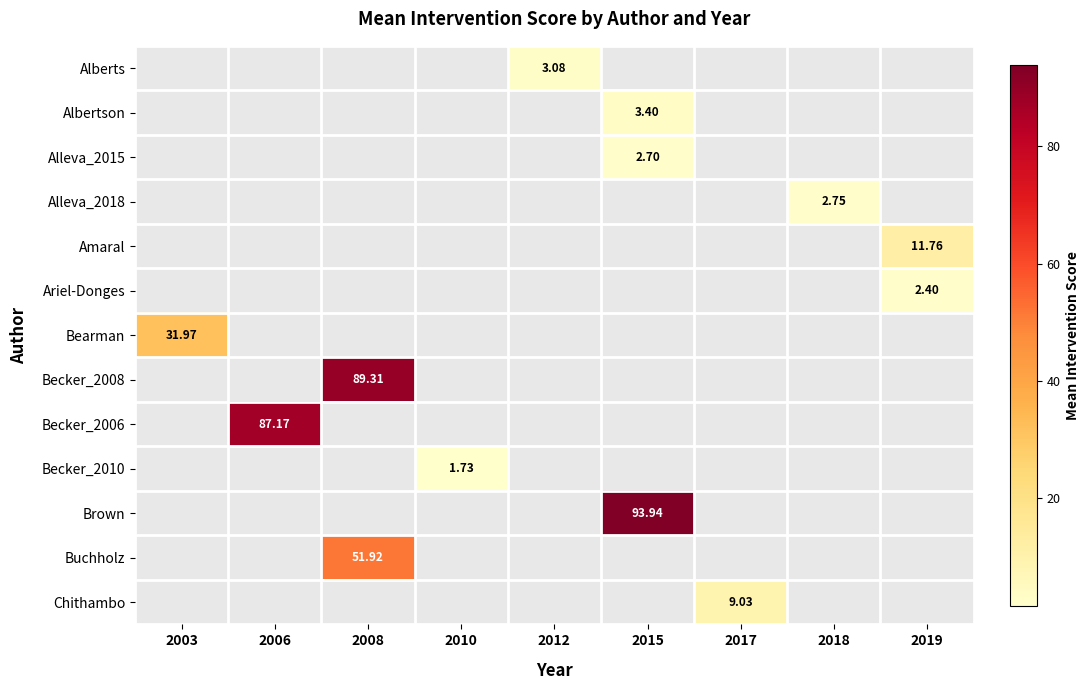

How many series are shown in this chart?

13